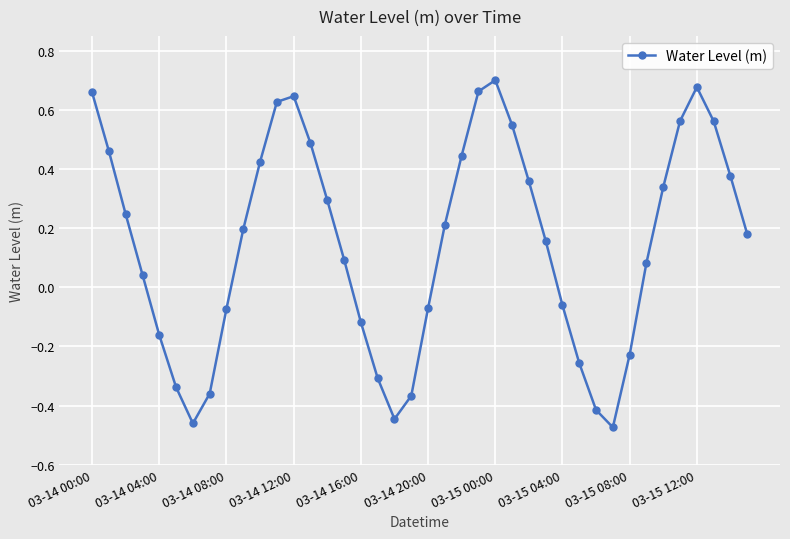

What is the sum of all values?

5.9